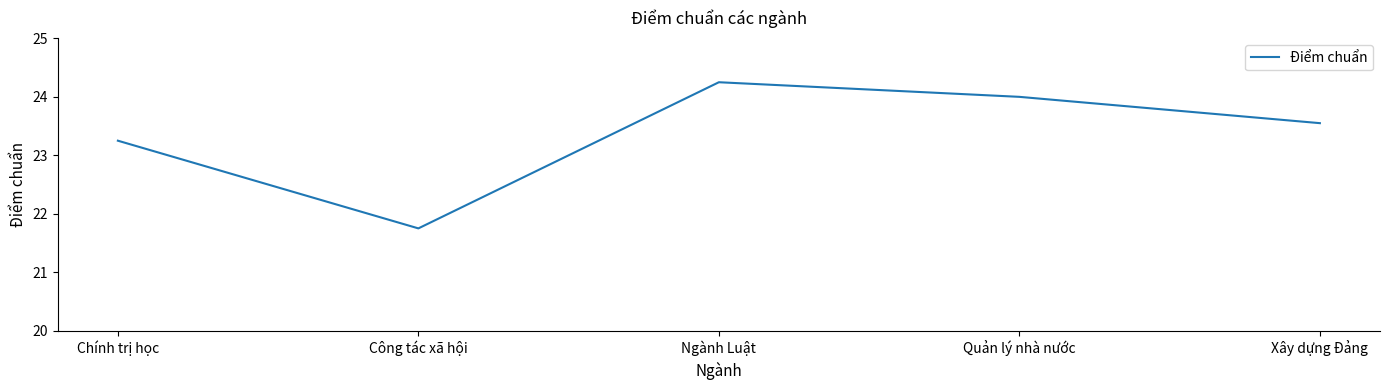

How many values exceed 23?

4